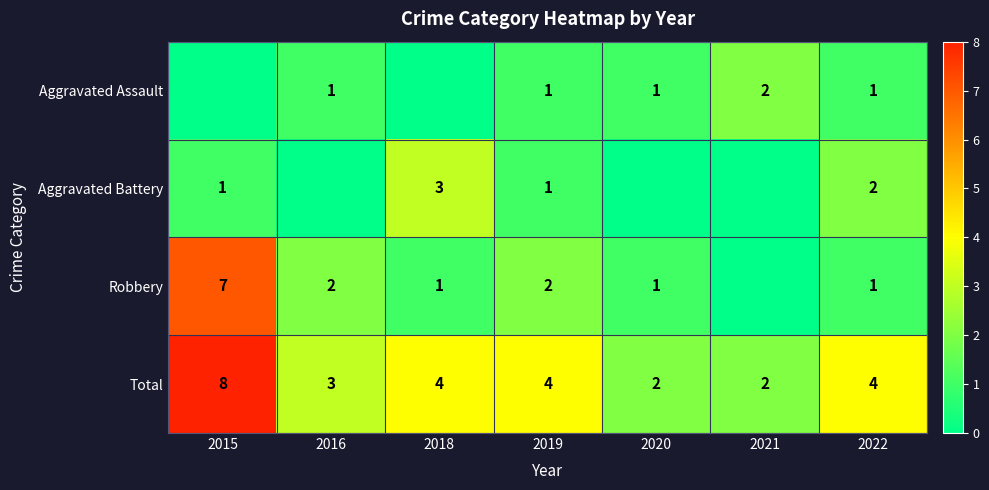

Count the Total values in the range 2 to 4.

6